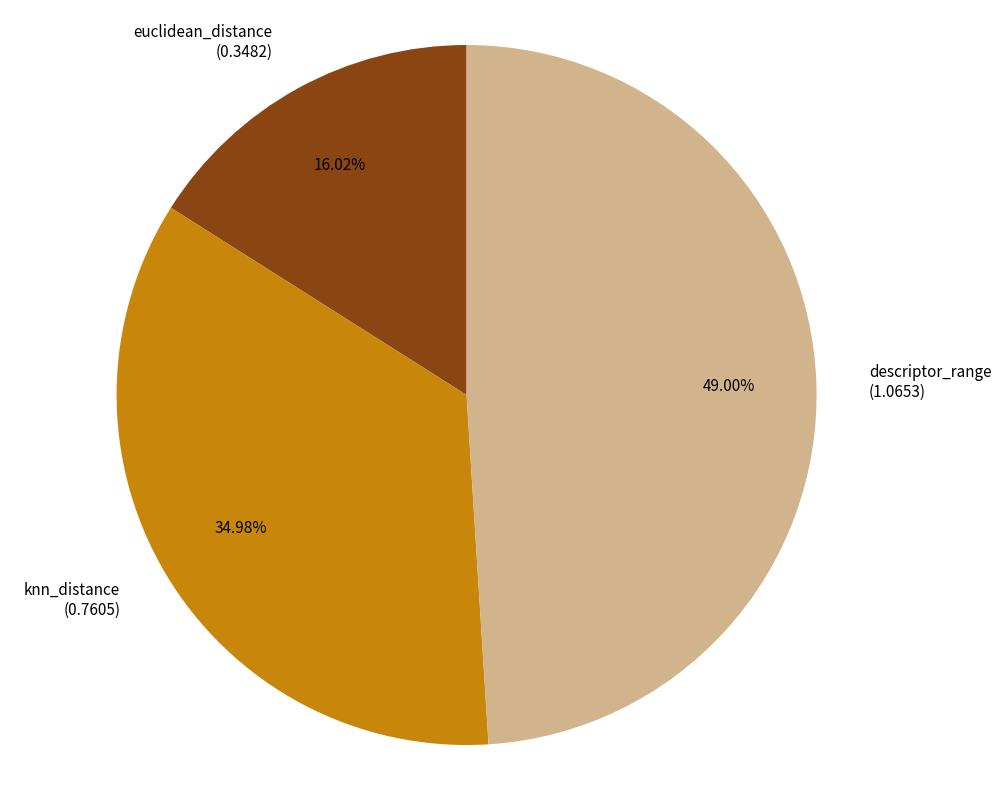

Does any single category account for the majority?

No